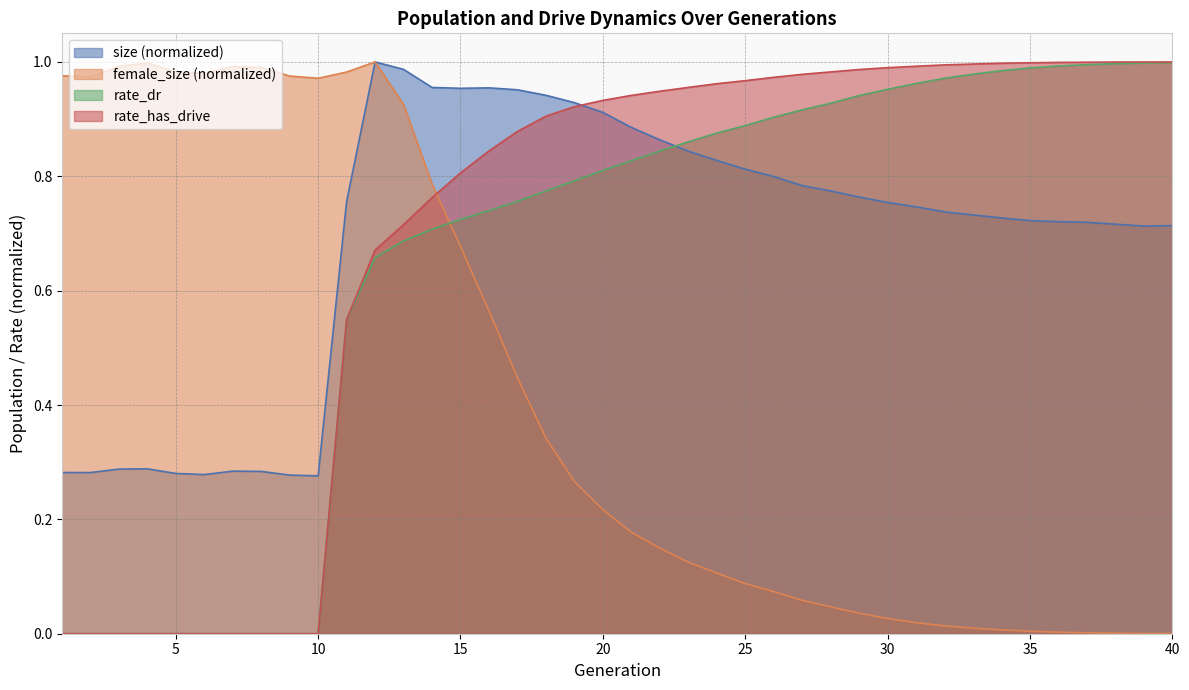

What is the spread (max minus min) of values at 40?

1.0